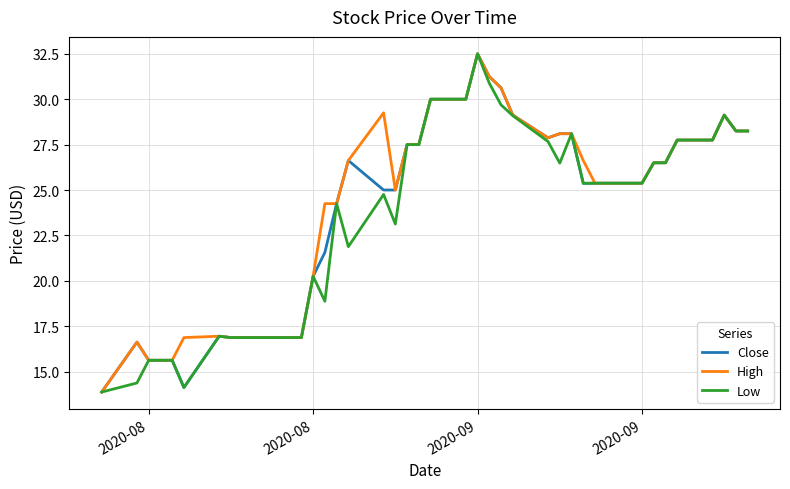

What is the smallest value displayed?

13.9